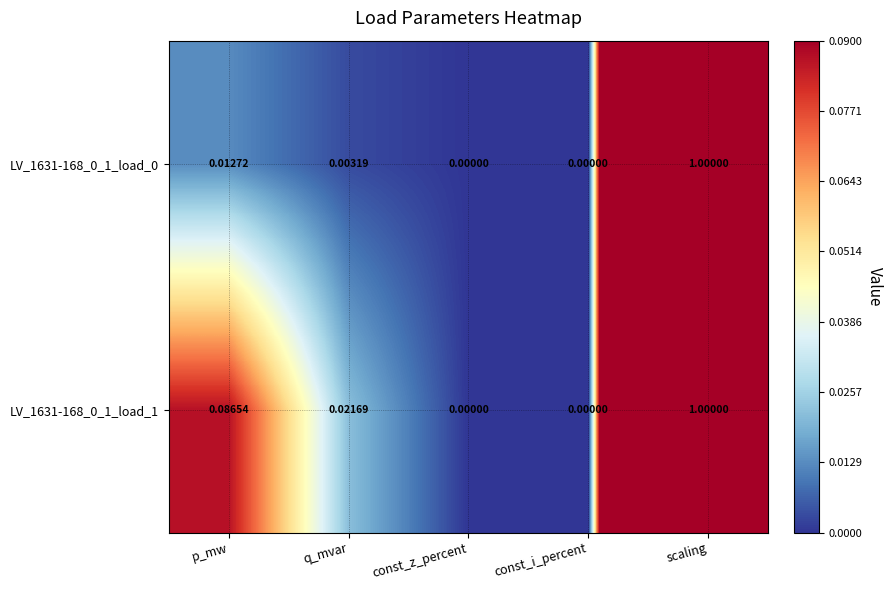

At which category is the sum across all series the highest?

scaling